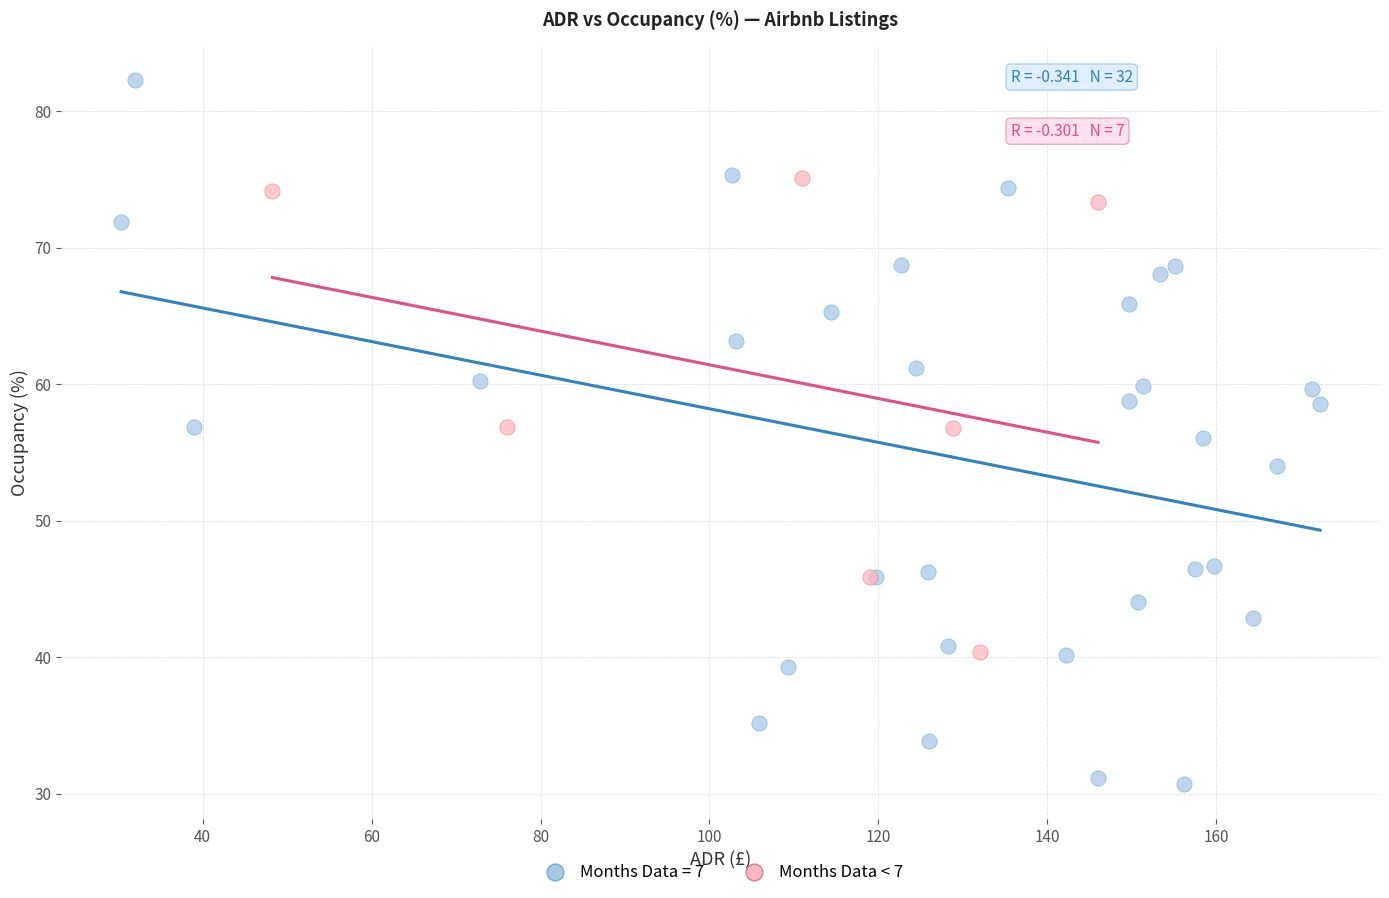

Which series reaches the maximum Y coordinate?

Months Data = 7